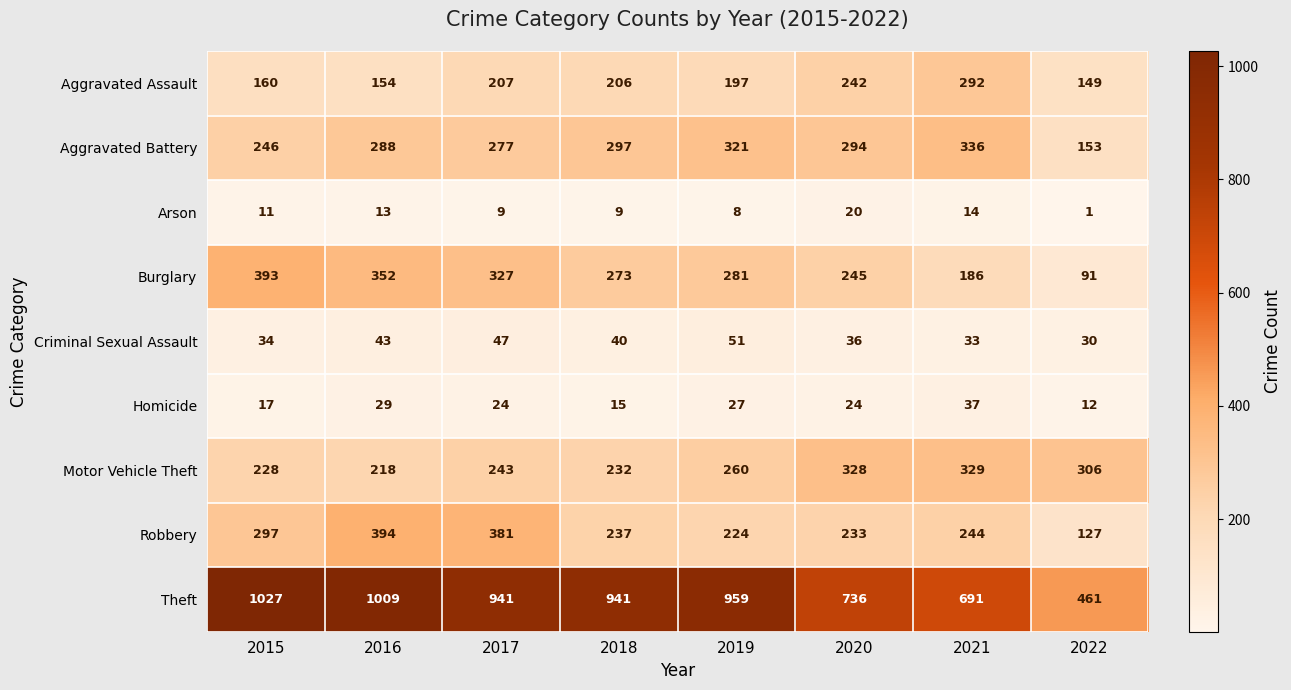

At 2015, list the series in order from largest to smallest.

Theft, Burglary, Robbery, Aggravated Battery, Motor Vehicle Theft, Aggravated Assault, Criminal Sexual Assault, Homicide, Arson